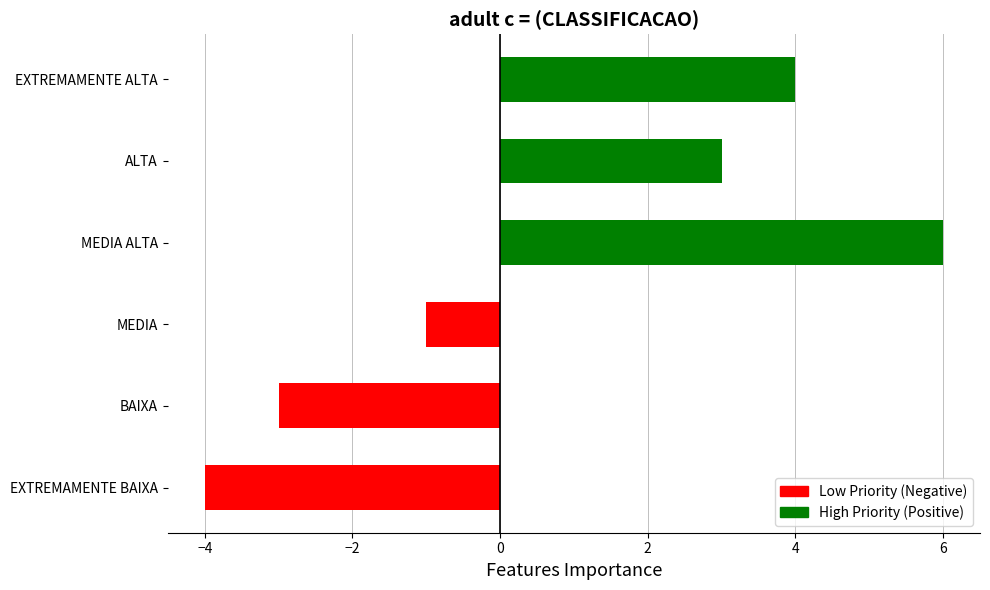

Does the chart contain any negative values?

Yes